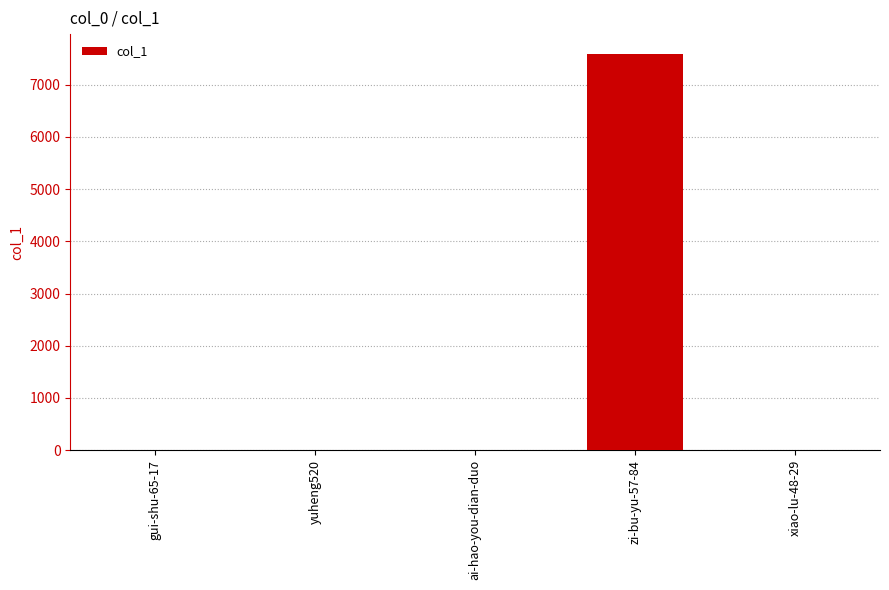

What is the sum of all values?

7592